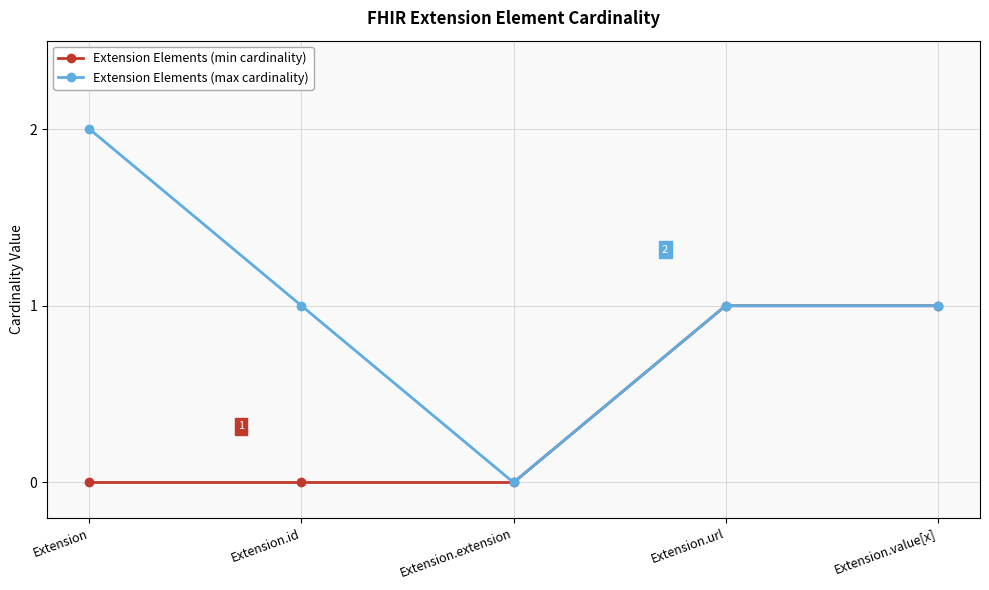

List the series in order of their overall mean, lowest first.

Extension Elements (min cardinality), Extension Elements (max cardinality)